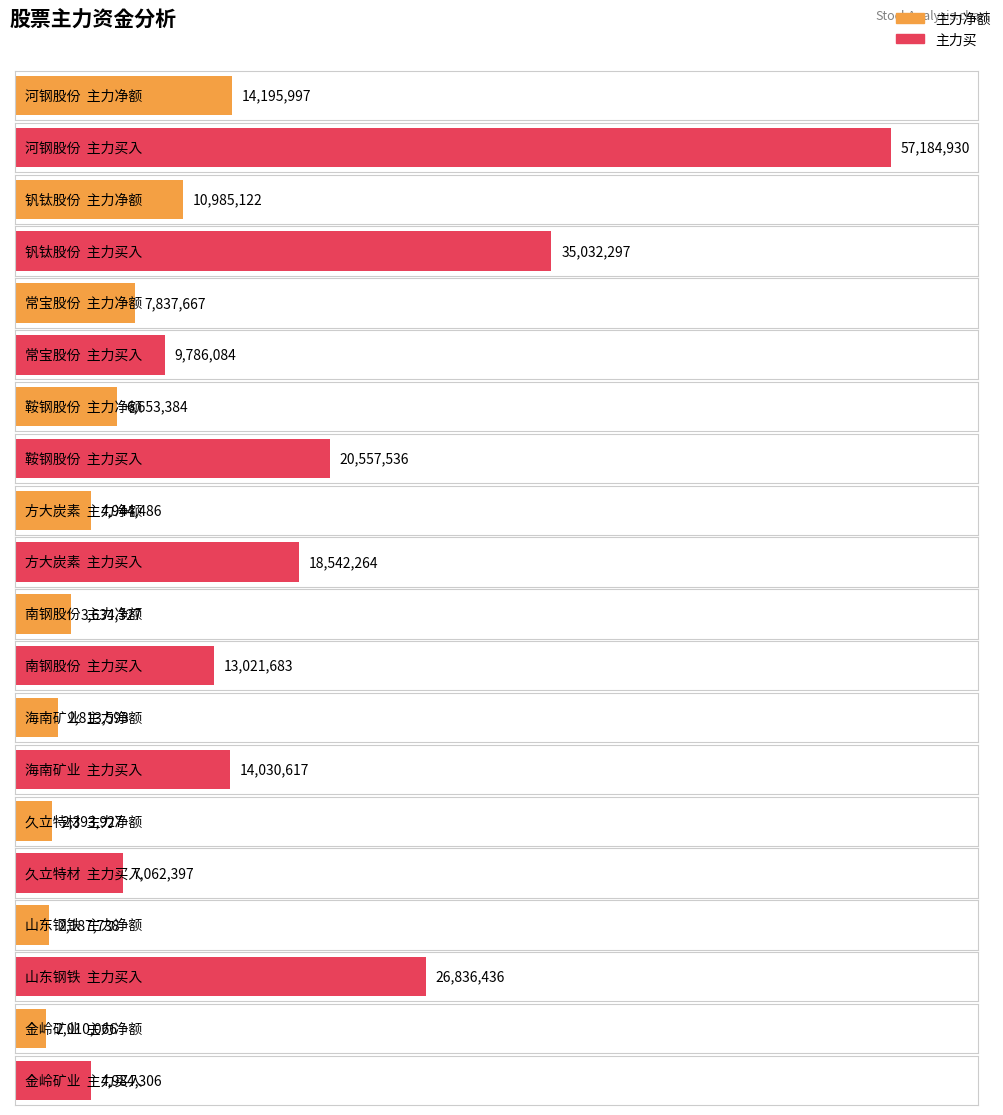

What are all the series names shown in the legend?

主力净额, 主力买